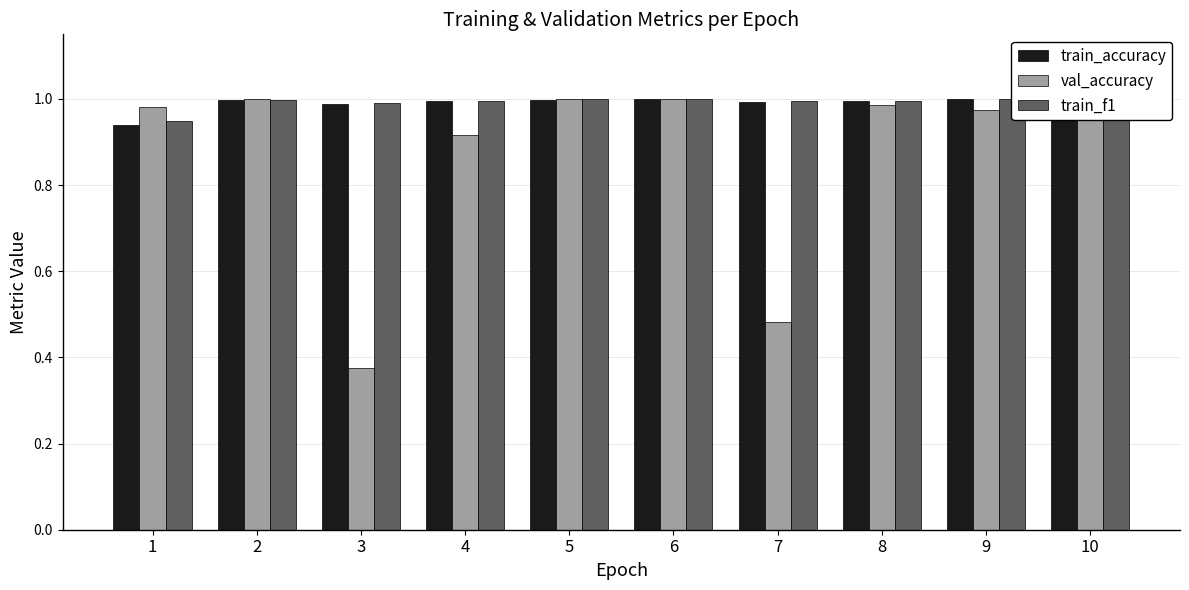

How many groups of bars are there?

10